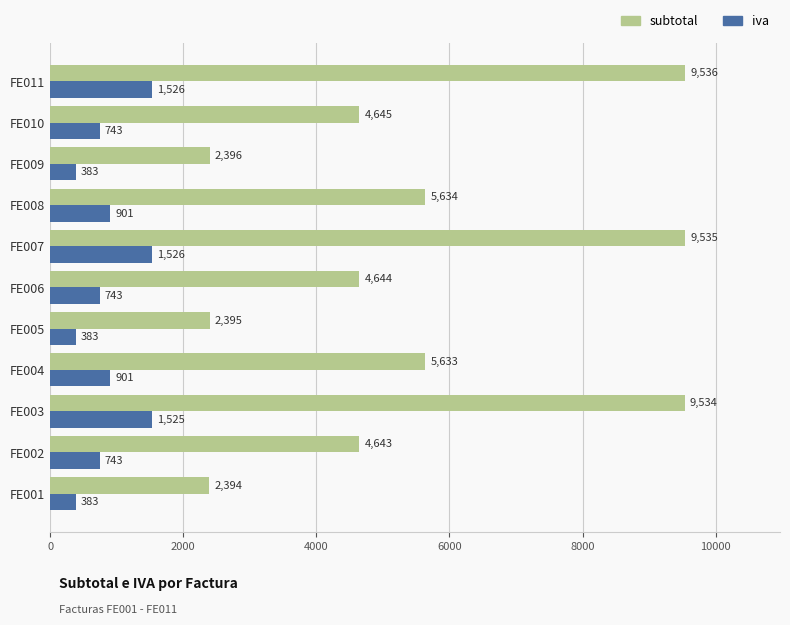

At FE007, list the series in order from largest to smallest.

subtotal, iva